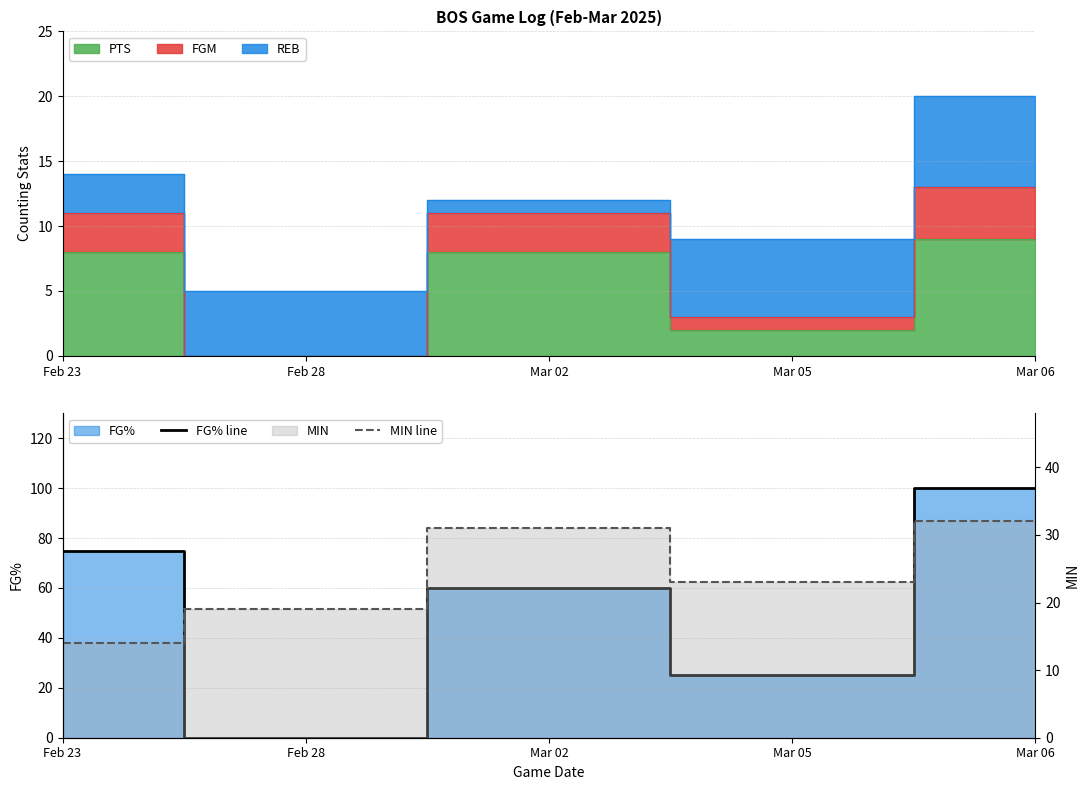

Reading left to right, what are all the values shown in this chart?

FG% line: 75	0	60	25	100
MIN line: 14	19	31	23	32